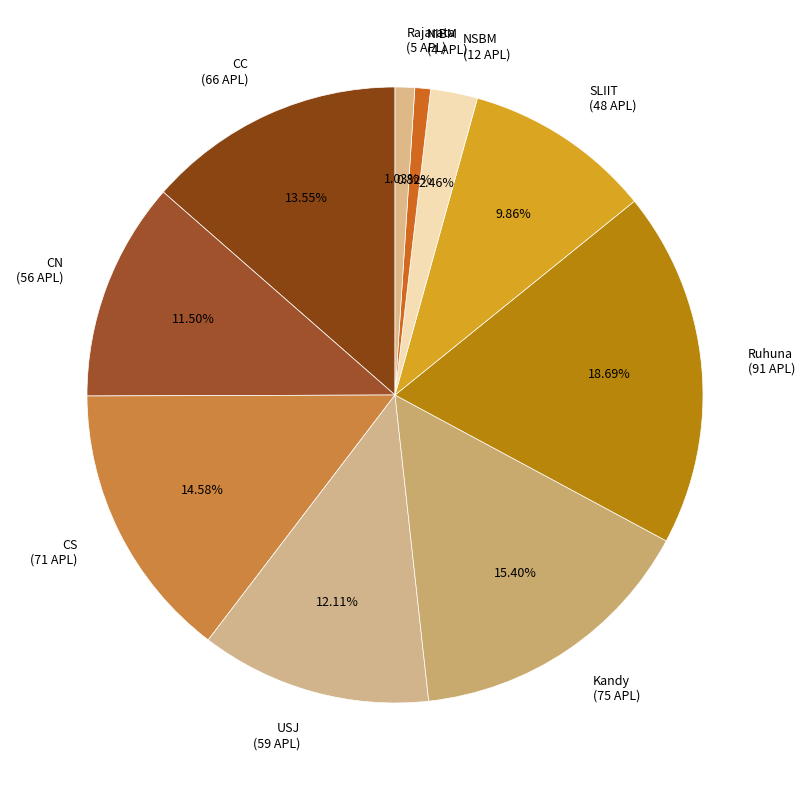

Combined, do Ruhuna and CN account for over 50%?

No